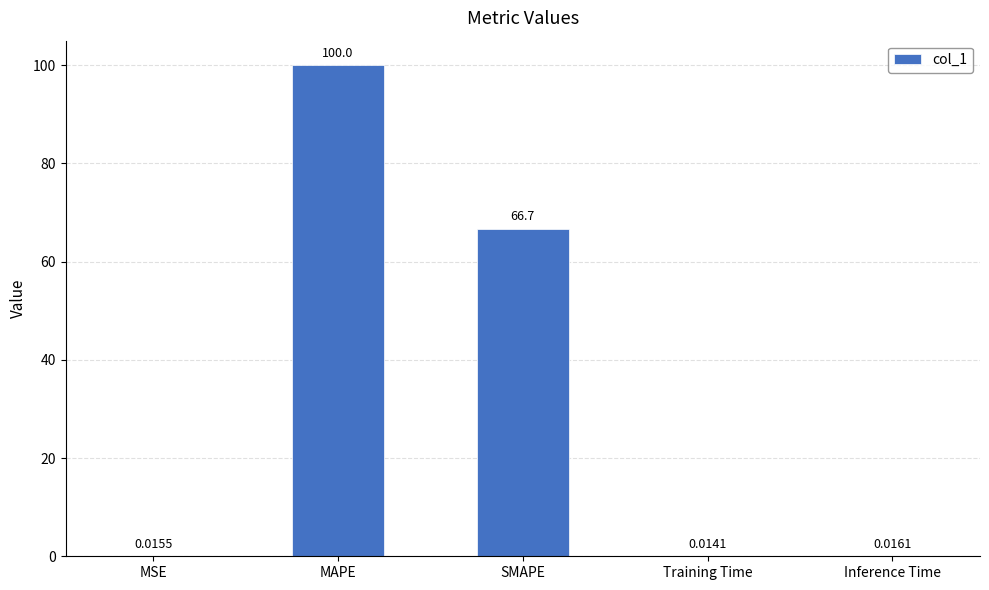

At which label is the value closest to 50?

SMAPE